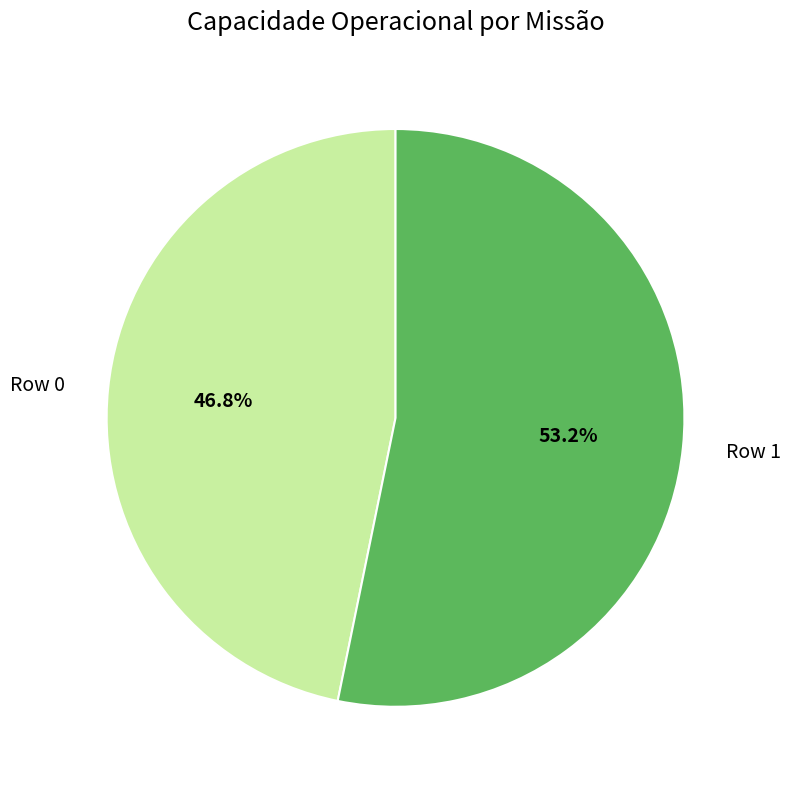

Between Row 1 and Row 0, which is larger?

Row 1